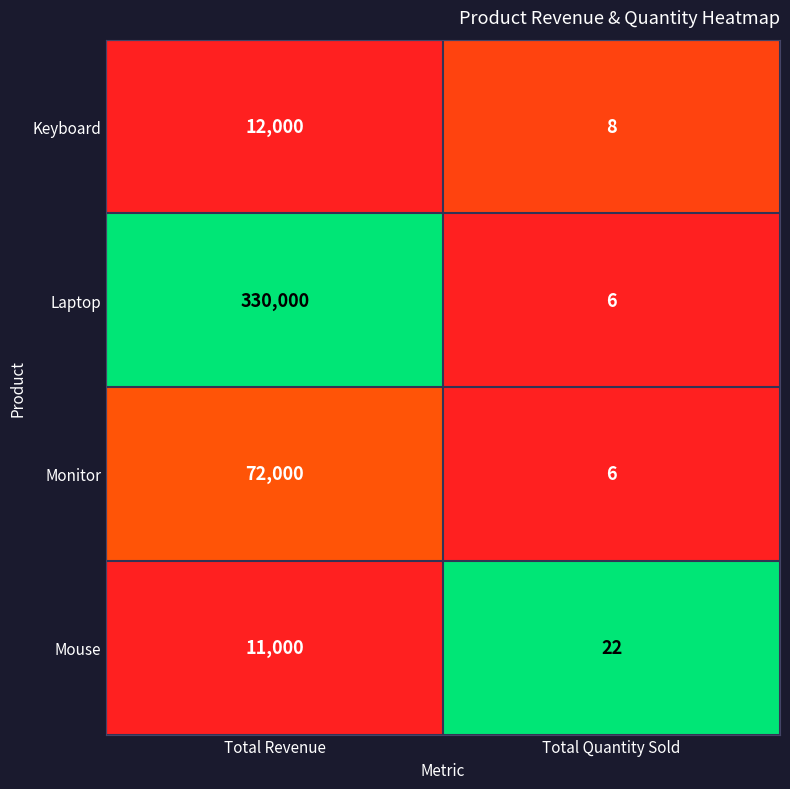

The Mouse series shows 22 at Total Quantity Sold. True or false?

True